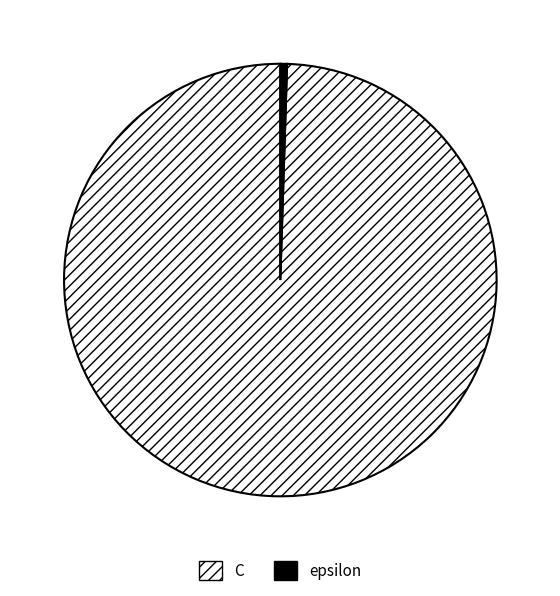

The C slice represents 100% of the pie. True or false?

True